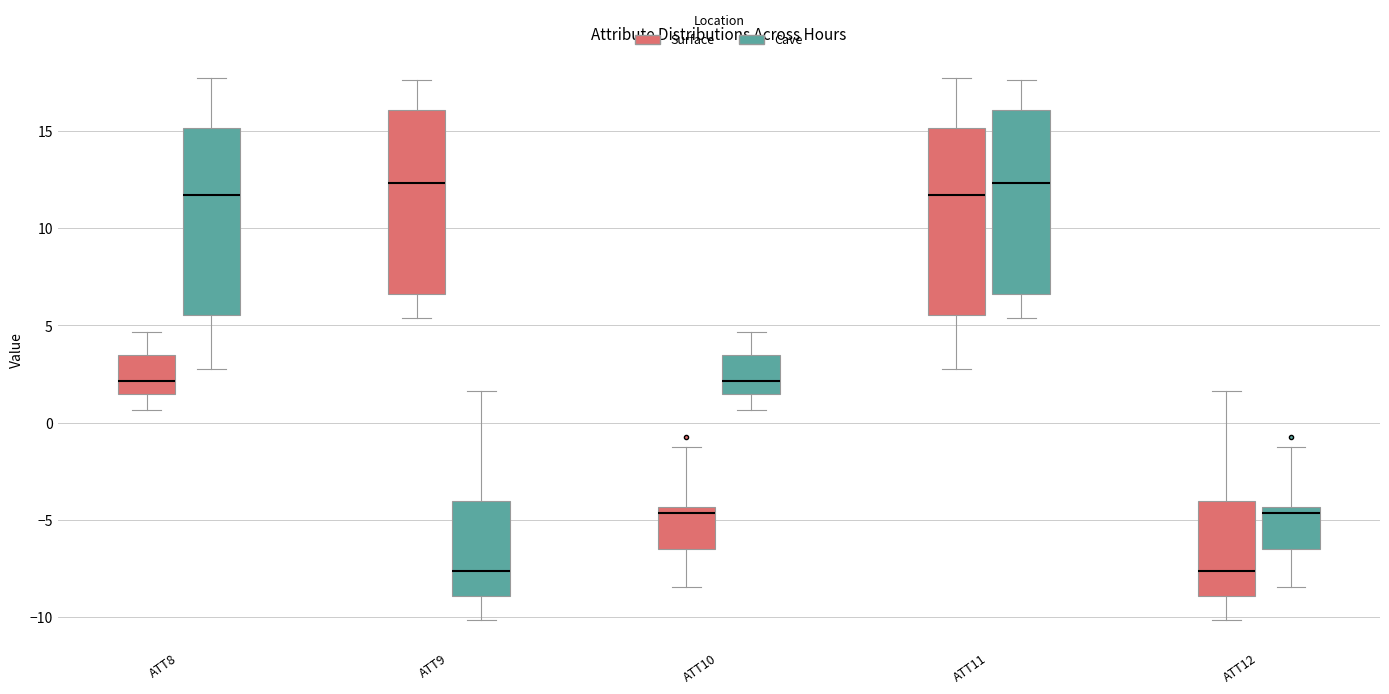

Where does the upper whisker of the box for ATT12 (Surface) end on the y-axis? The values are not printed on the chart, so give them approximately, as read against the axis.

1.5